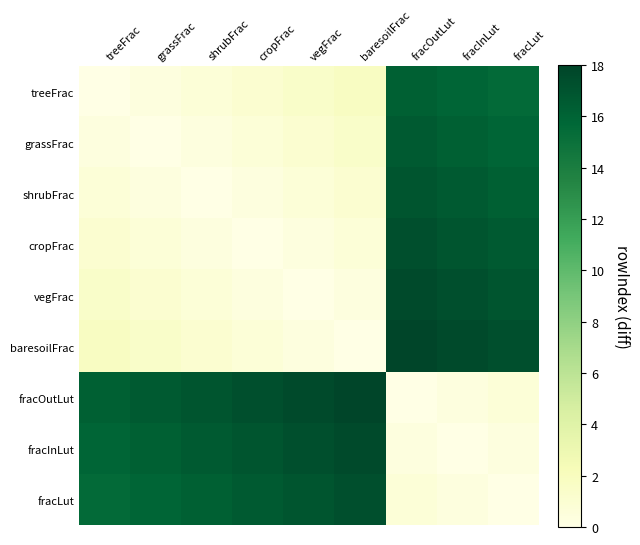

Rank the series at shrubFrac from lowest to highest value.

shrubFrac, grassFrac, cropFrac, treeFrac, vegFrac, baresoilFrac, fracLut, fracInLut, fracOutLut